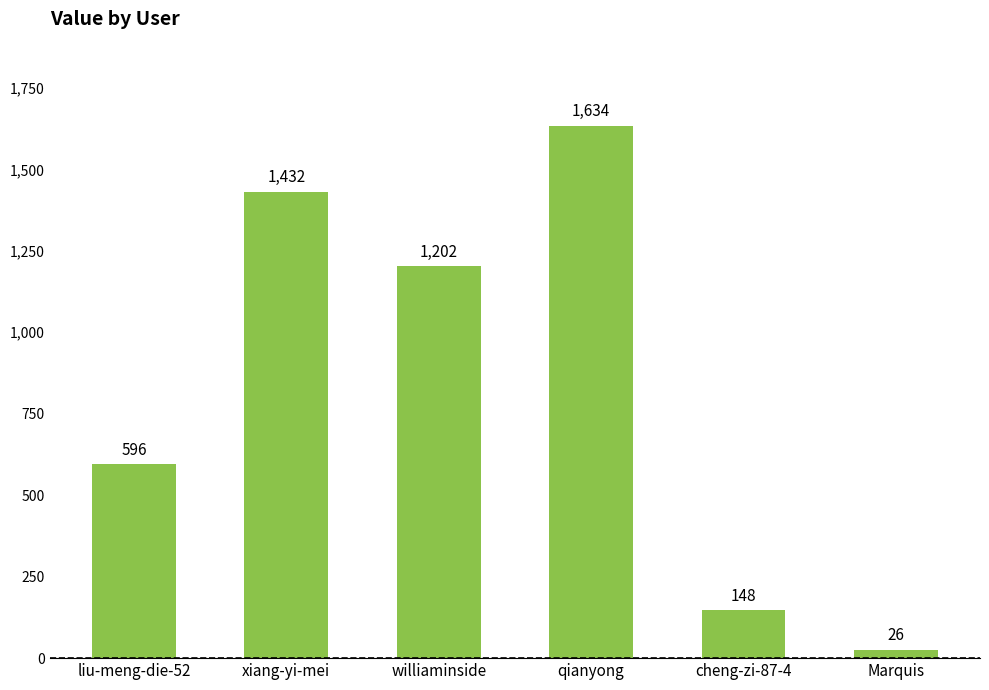

Is it true that the value at xiang-yi-mei is 622?

False